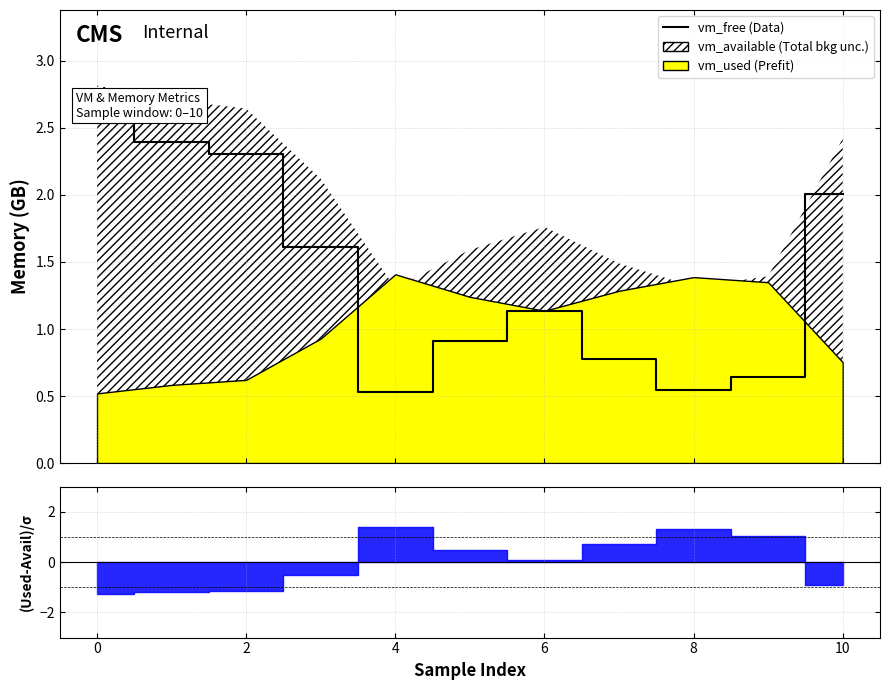

What is the label of the 9th point from the left?

8